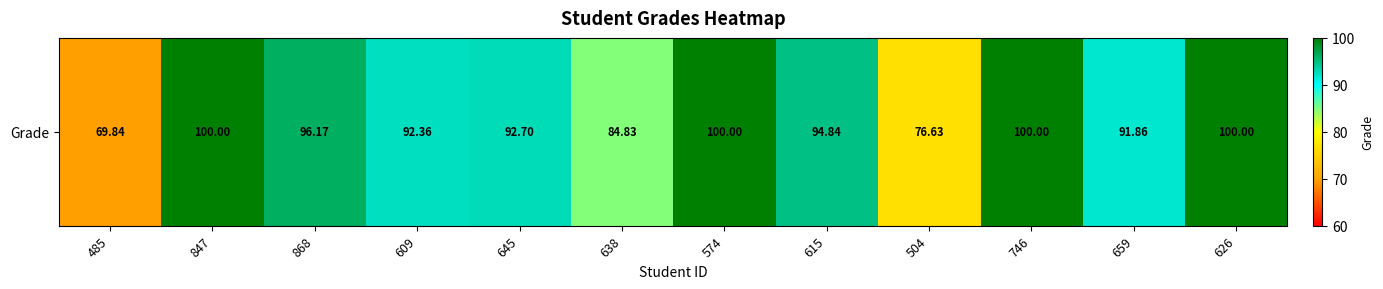

Approximately how many times larger is the value at 609 compared to 746?

0.9